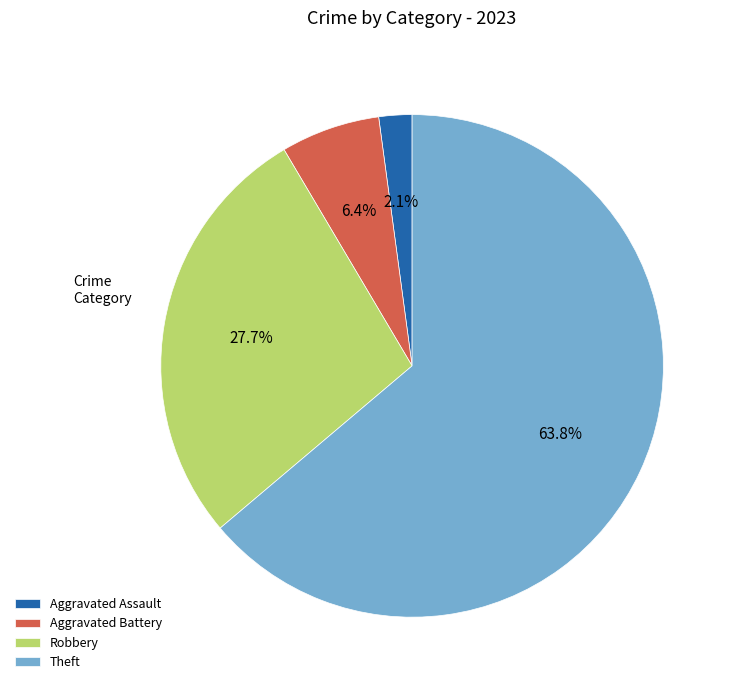

Does any single category account for the majority?

Yes